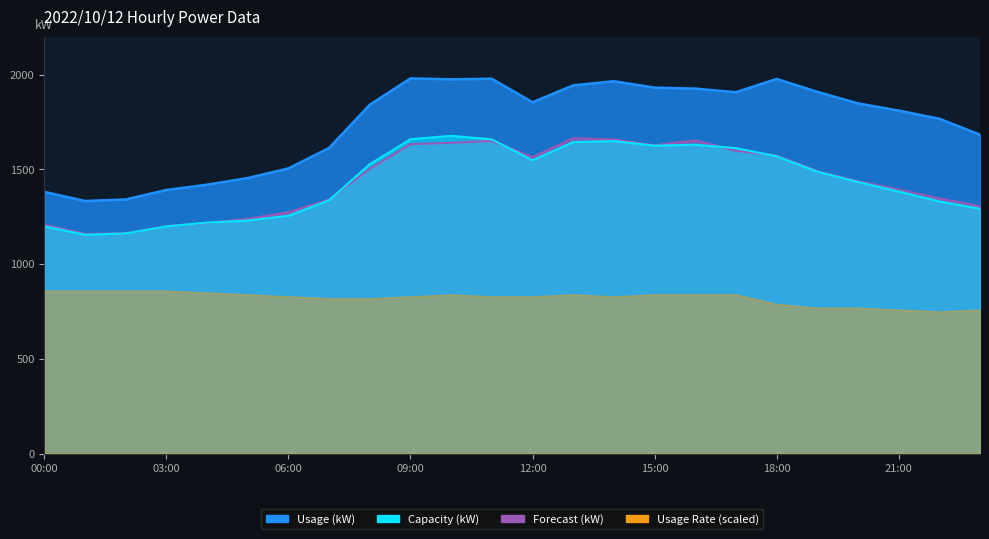

Where does the Usage (kW) series first go above 1848?

09:00